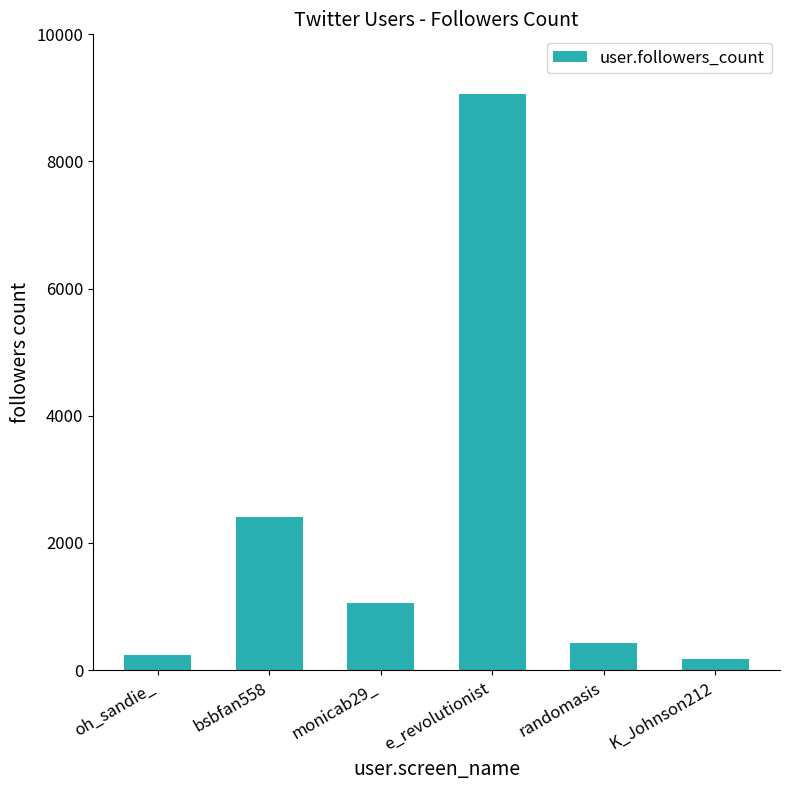

What is the label of the 6th bar from the left?

K_Johnson212